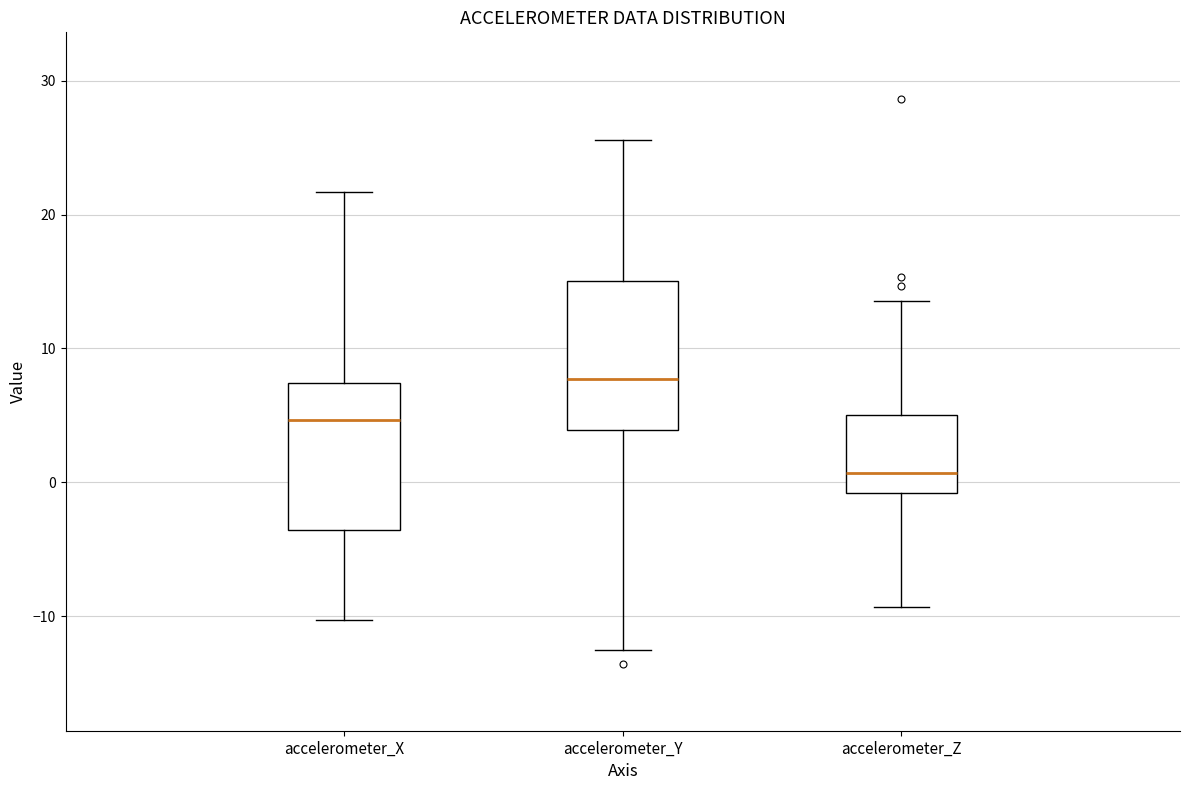

Which box's median line is the lowest?

accelerometer_Z